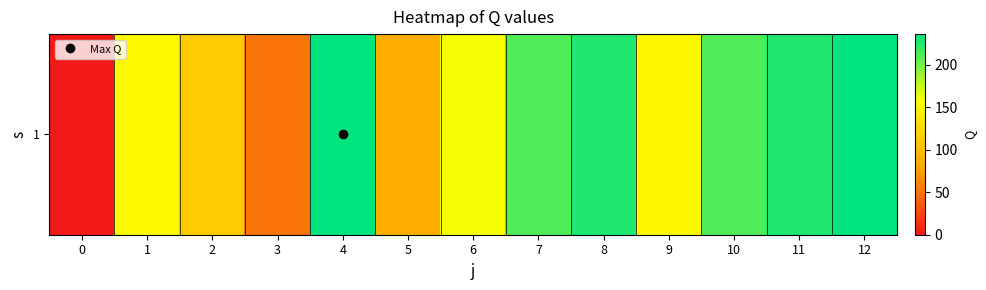

Reading left to right, extract all data points from this chart.

0=0.0	1=151.4	2=111.2	3=52.2	4=236.1	5=84.7	6=159.7	7=211.5	8=226.5	9=150.6	10=211.5	11=226.5	12=236.1